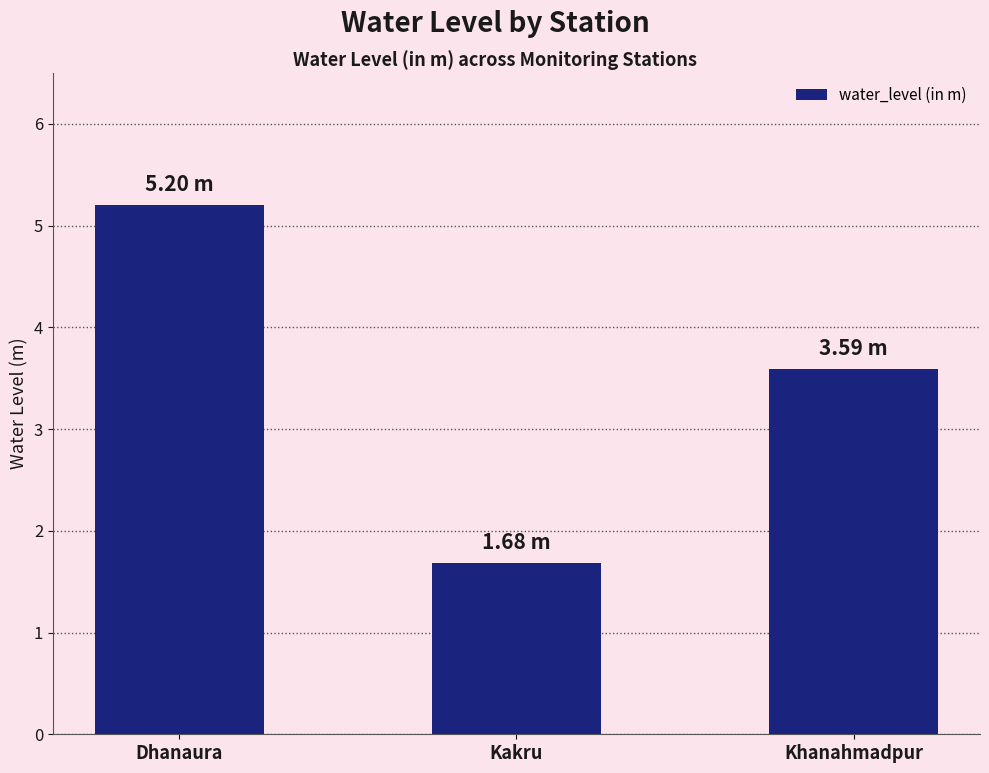

What is the greatest value displayed?

5.2